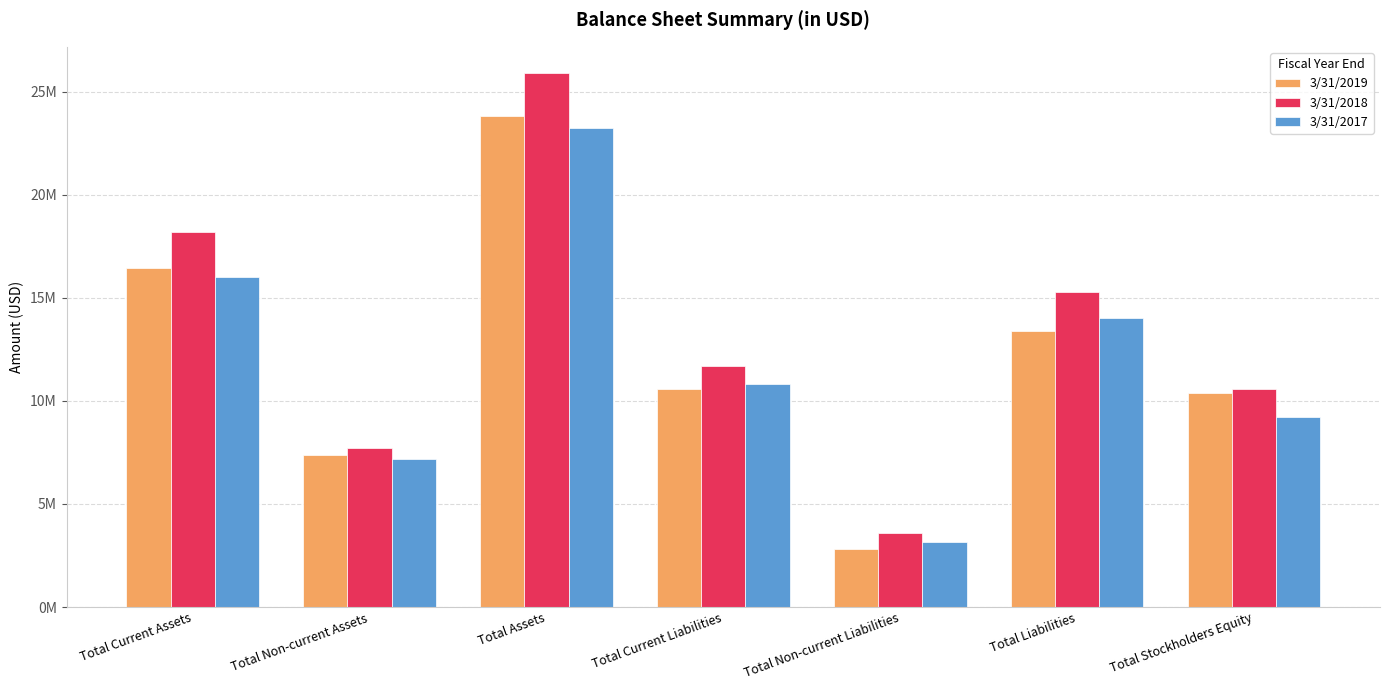

Where is 3/31/2019 nearest to the value 13325111?

Total Liabilities